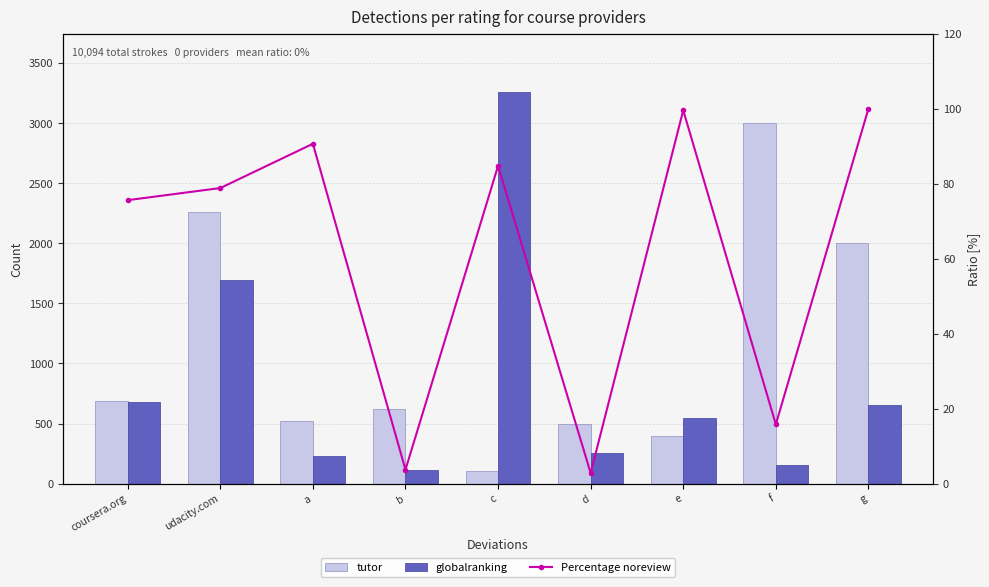

What is the approximate value of globalranking at c?

3256.0